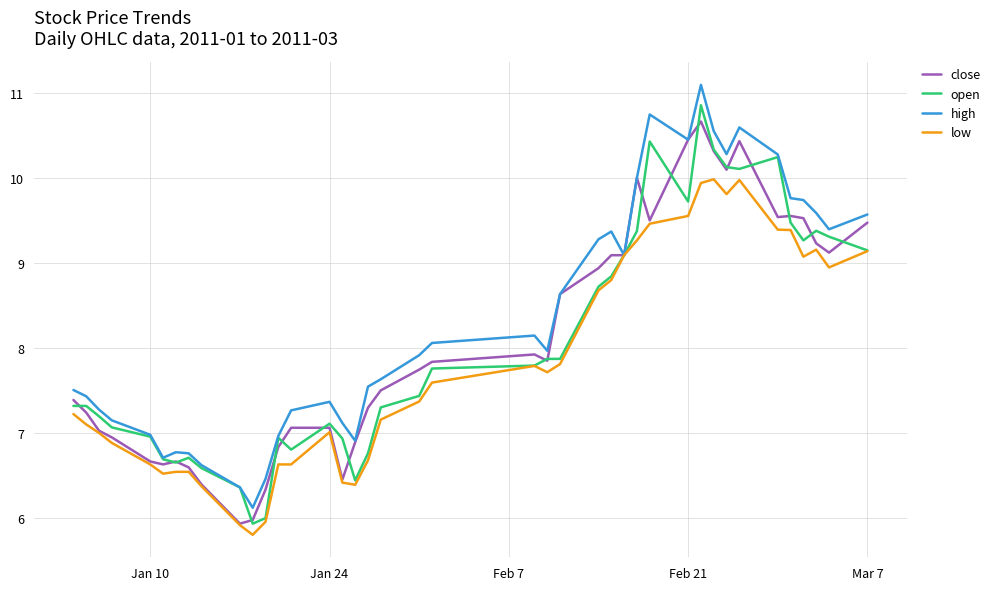

Which series has the largest total across all categories?

high